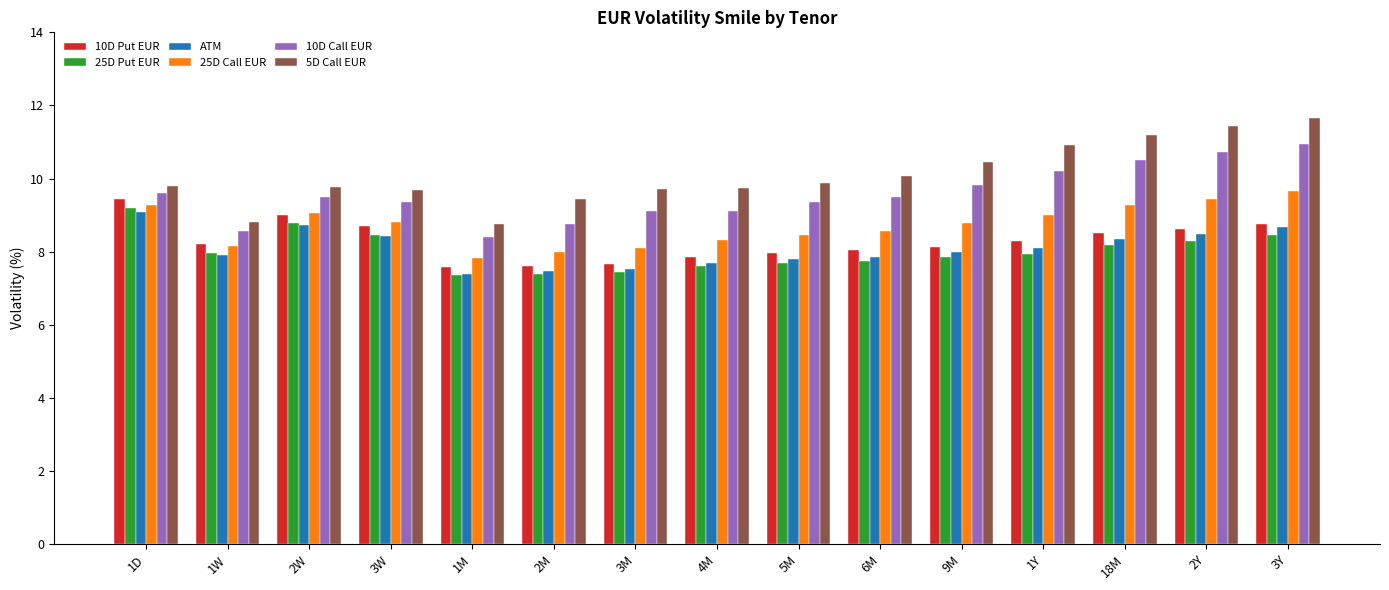

True or false: 10D Call EUR has a value of 15.9 at 18M.

False